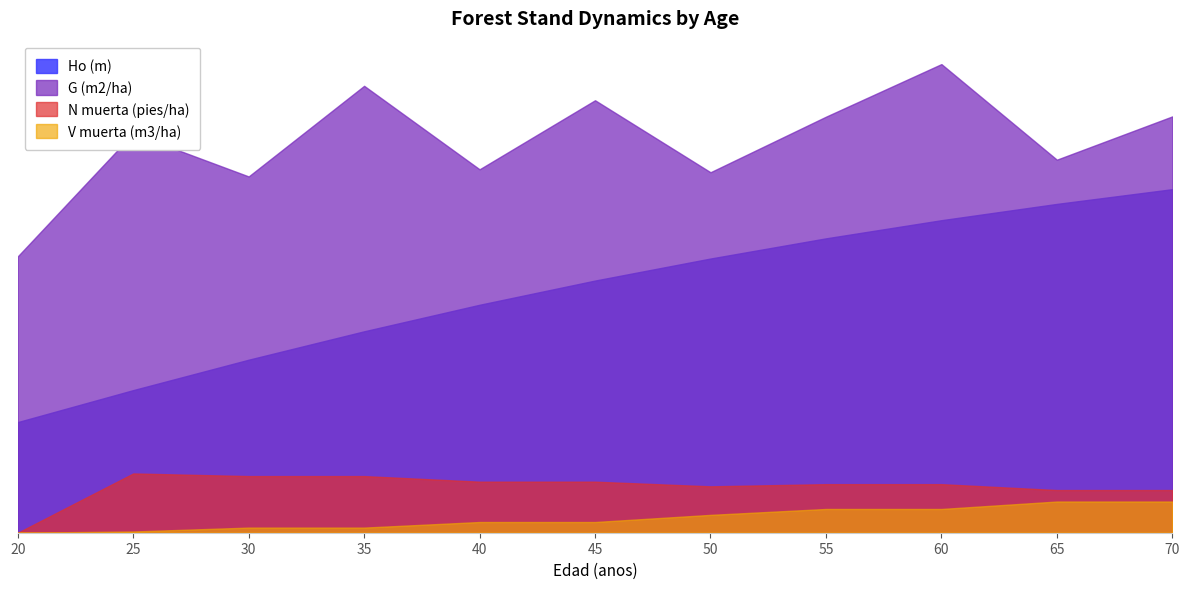

What is the approximate value of Ho (m) at 25?

9.2